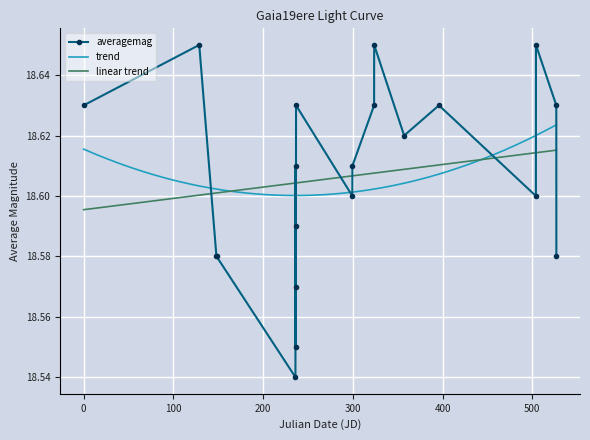

How many data points does each series have?

20